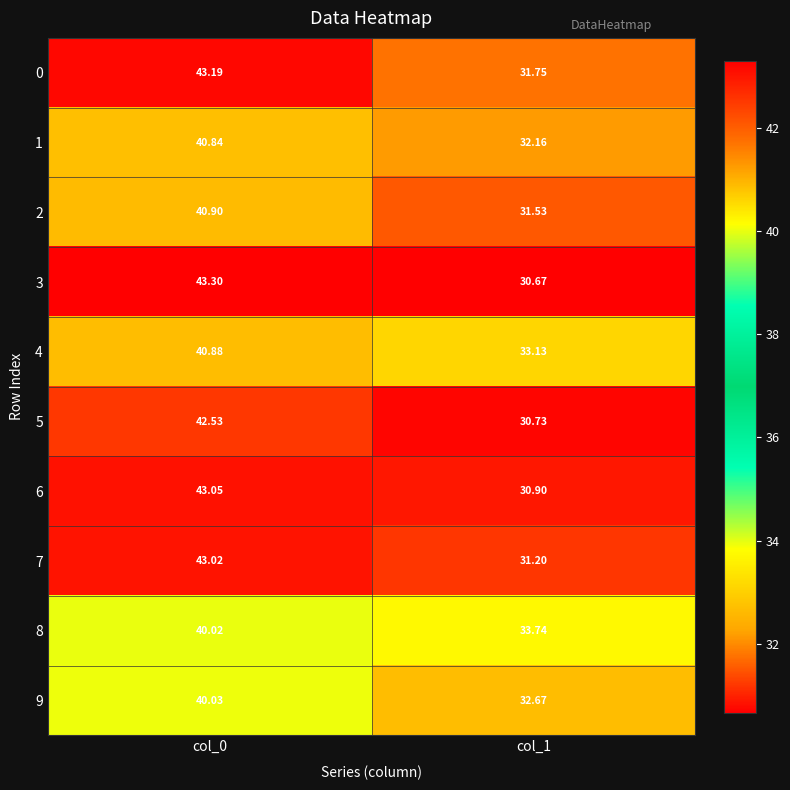

Reading left to right, list all the values displayed in this chart.

0: col_0=43.2	col_1=31.8
1: col_0=40.8	col_1=32.2
2: col_0=40.9	col_1=31.5
3: col_0=43.3	col_1=30.7
4: col_0=40.9	col_1=33.1
5: col_0=42.5	col_1=30.7
6: col_0=43.0	col_1=30.9
7: col_0=43.0	col_1=31.2
8: col_0=40.0	col_1=33.7
9: col_0=40.0	col_1=32.7